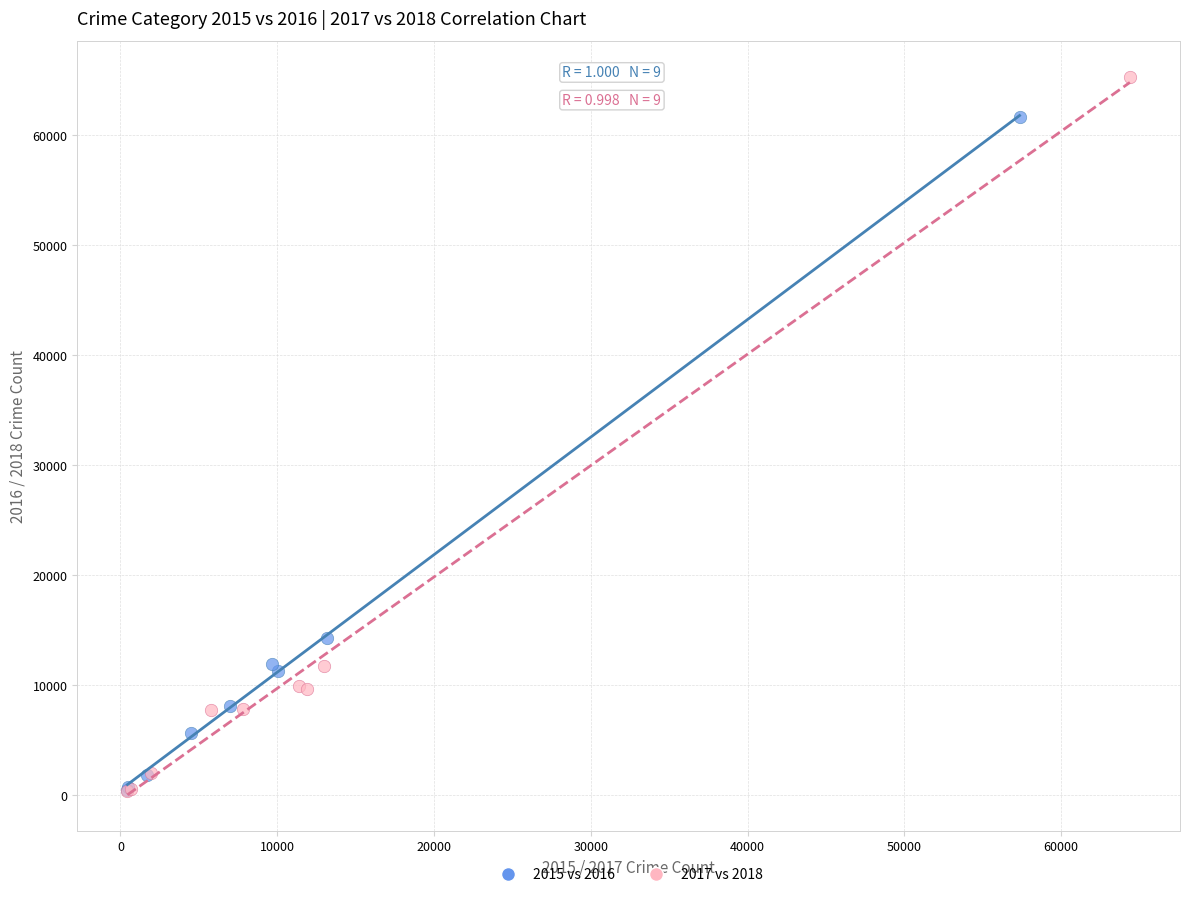

Which series has the widest spread of Y values?

2017 vs 2018